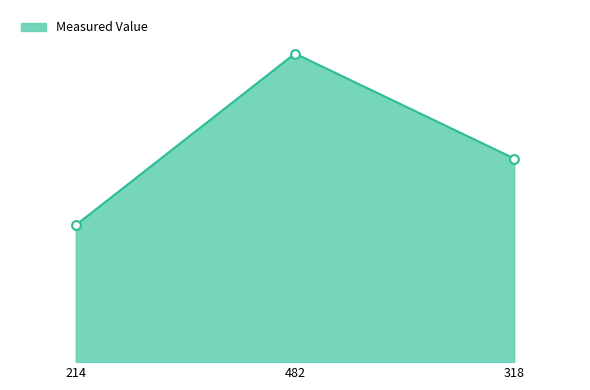

Is this an area chart (filled region under the line)?

Yes